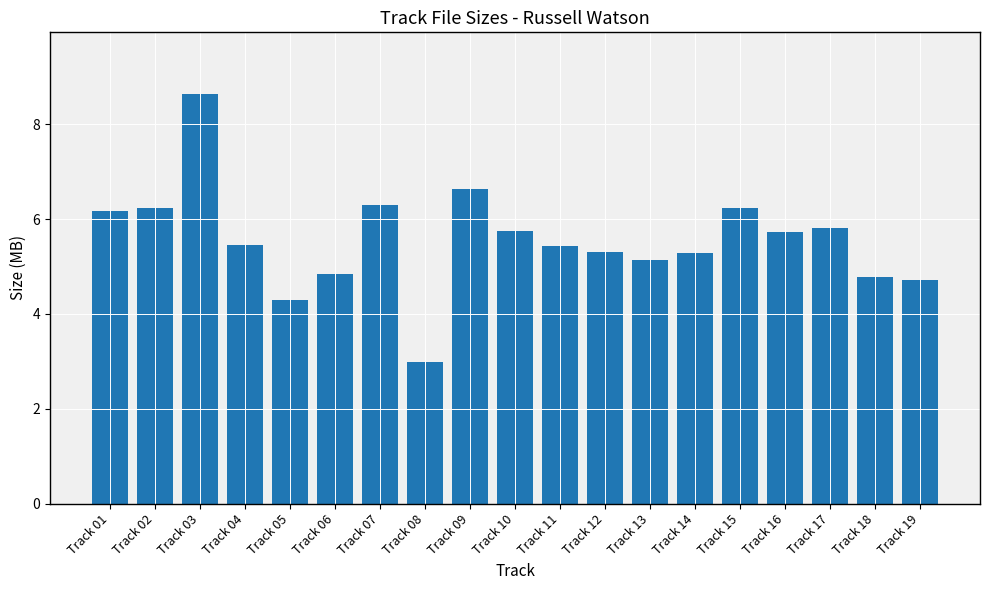

How many values are below 5?

5